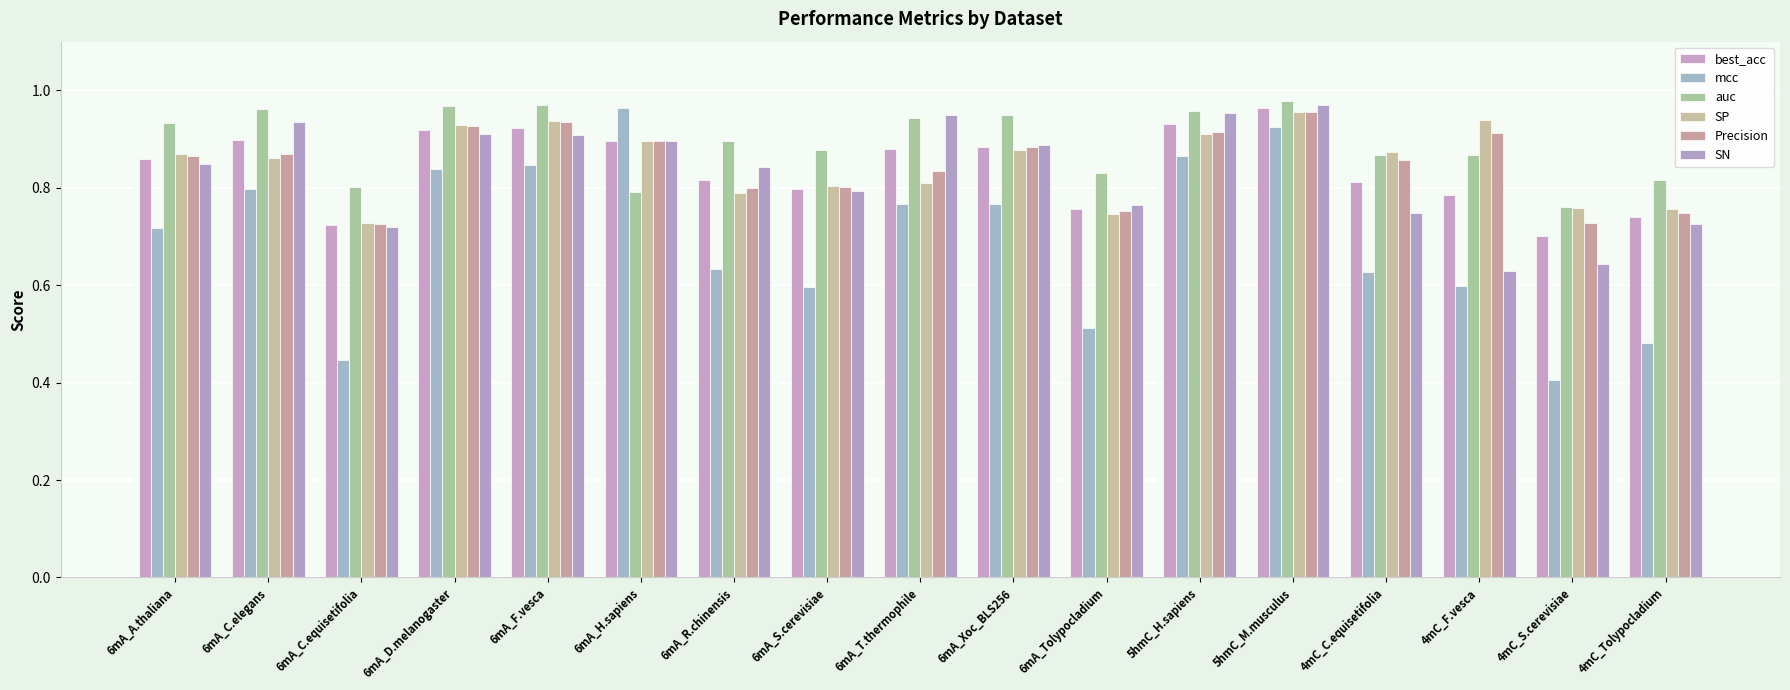

What is the approximate value of best_acc at 6mA_C.equisetifolia?

0.7